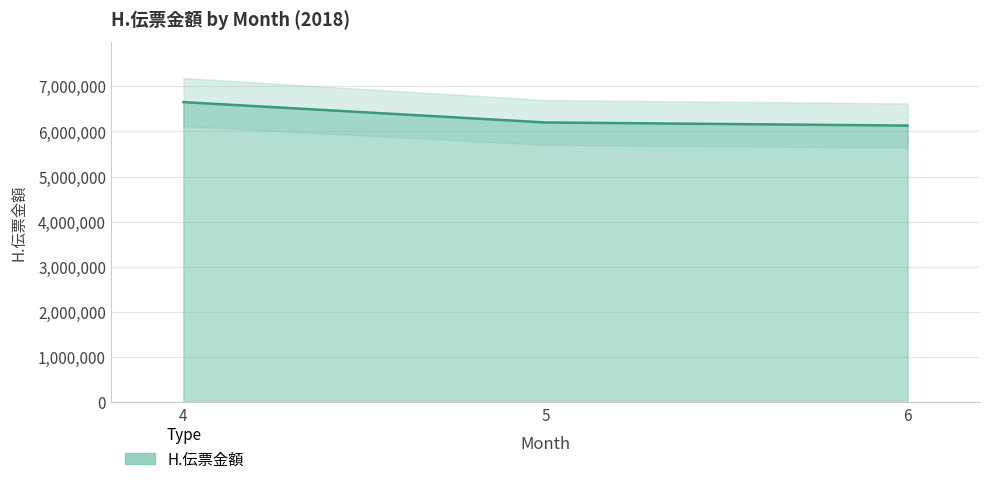

How many lines are shown in the chart?

1